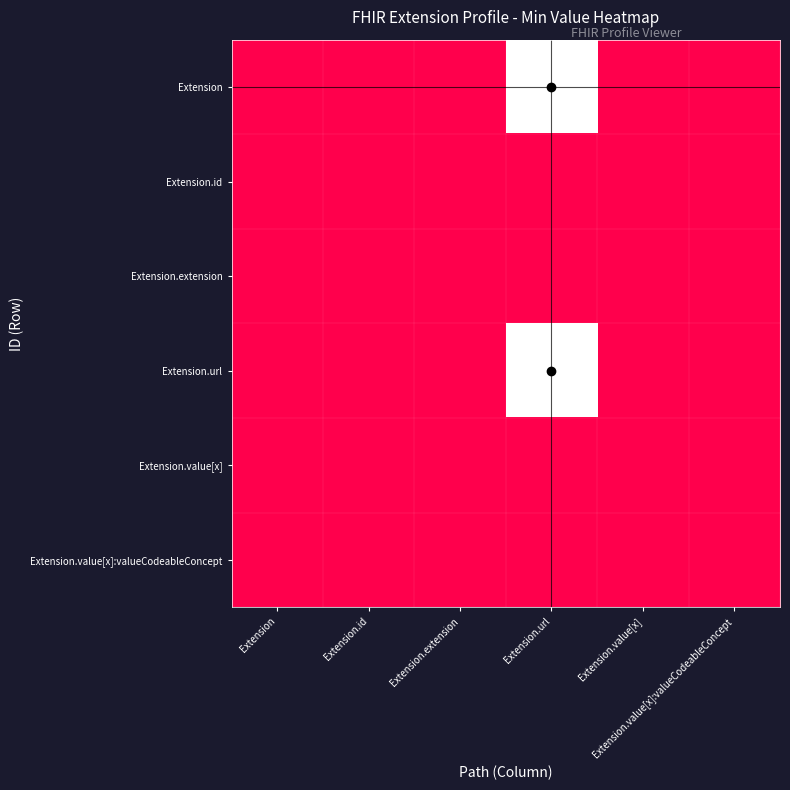

What is the total value across all series at Extension.url?

2